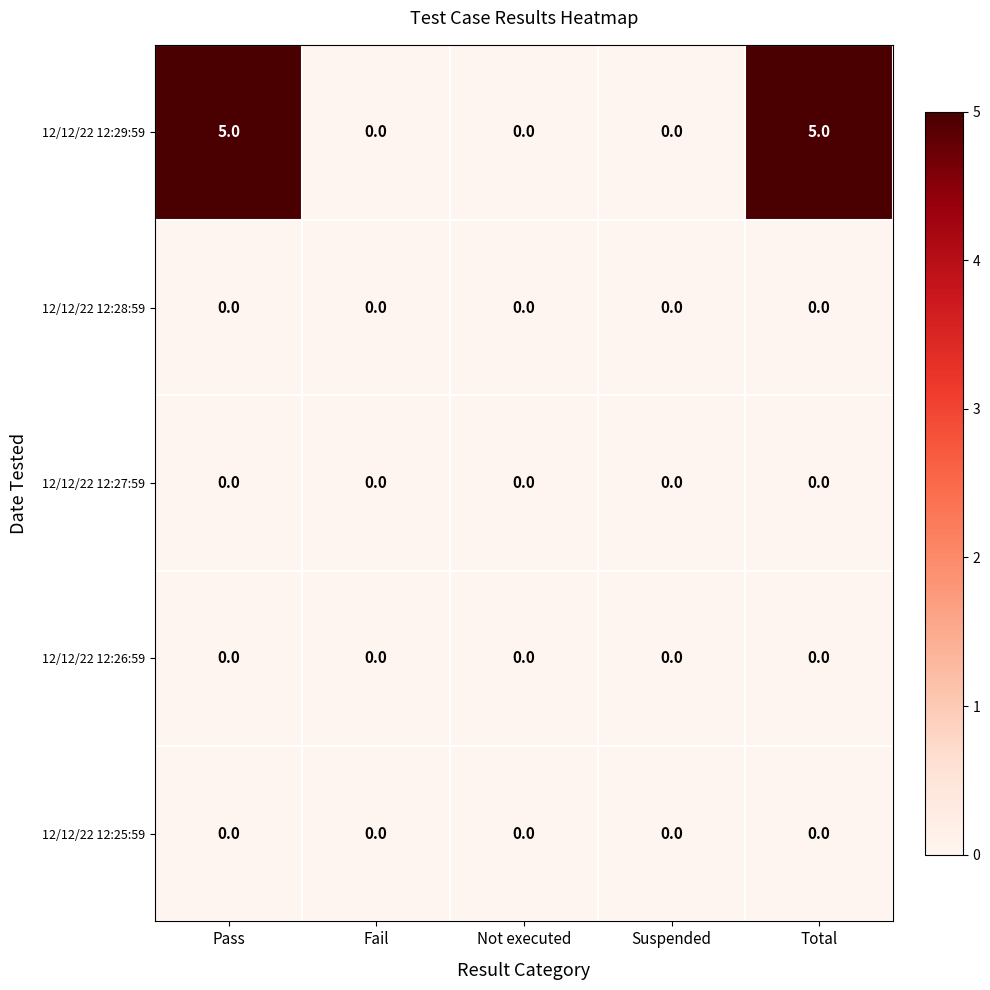

What is the greatest value displayed?

5